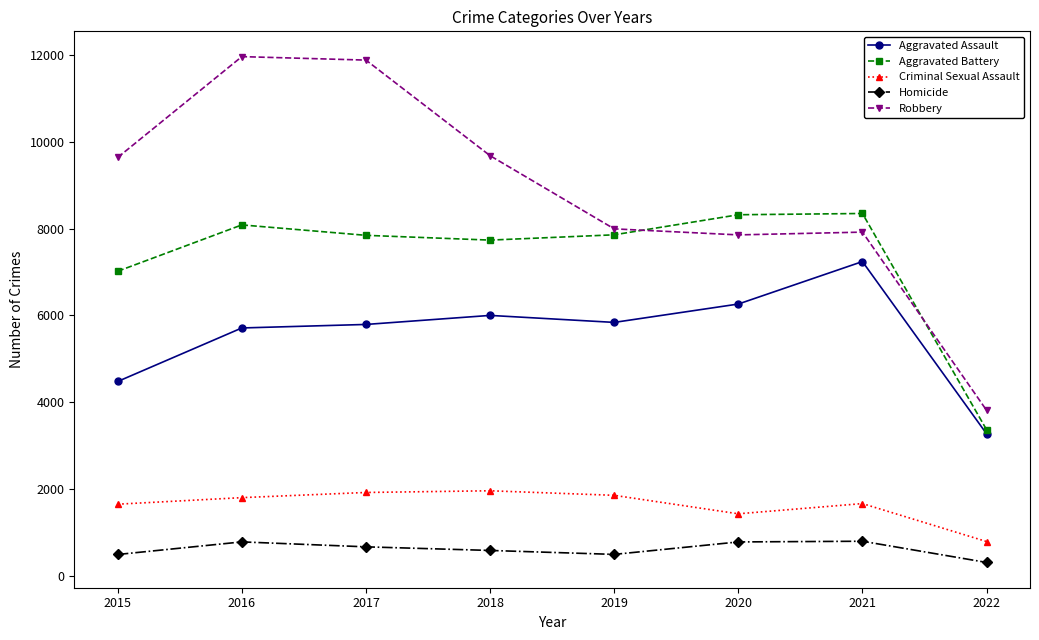

True or false: Aggravated Battery and Homicide cross at least once.

False